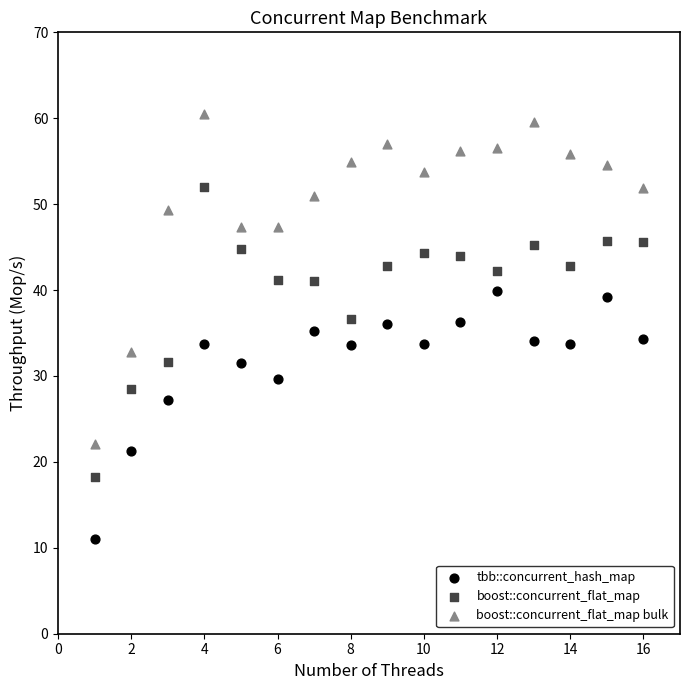

Which series reaches the minimum Y coordinate?

tbb::concurrent_hash_map